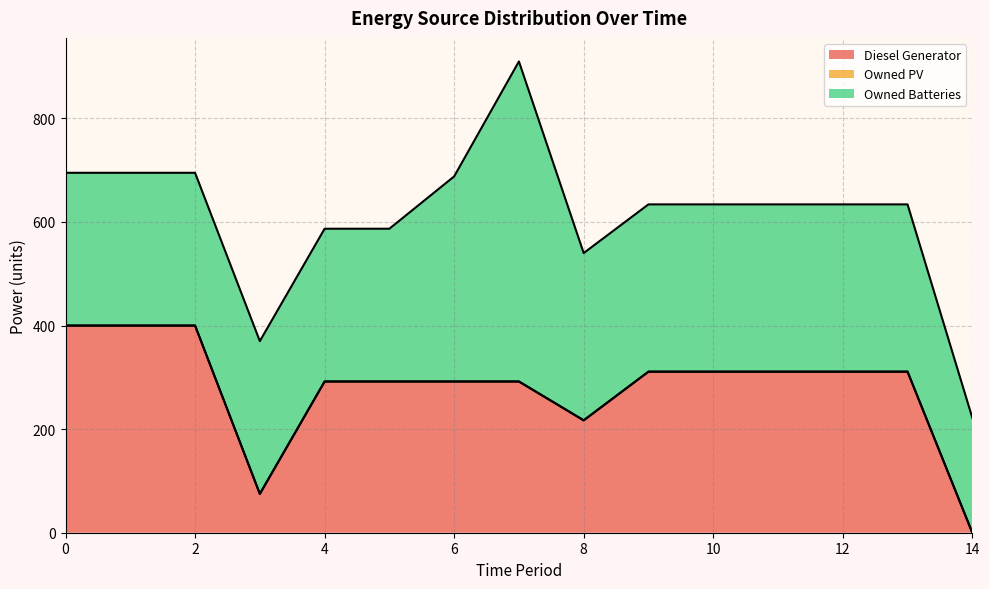

How many data points in Diesel Generator are above 311?

3